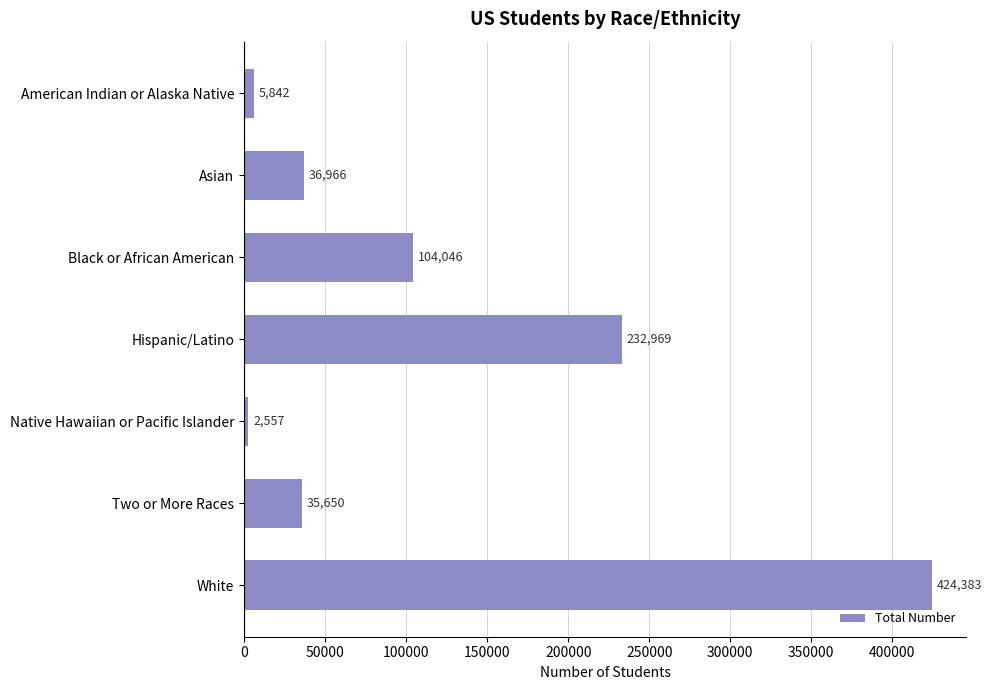

Which category has the highest value across all series?

White